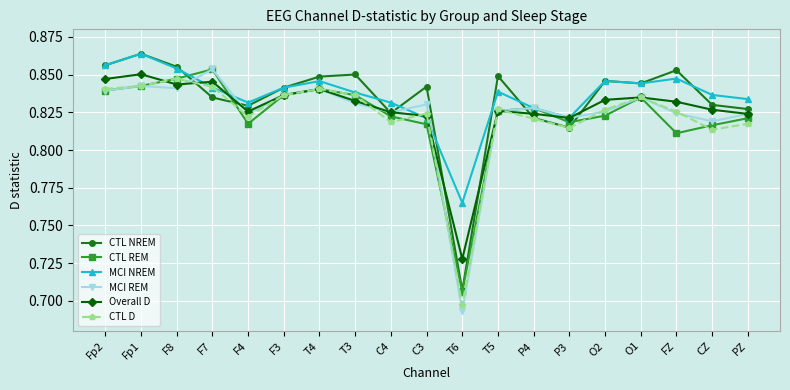

Is the value of MCI NREM at C3 greater than the value of CTL D at Fp2?

No